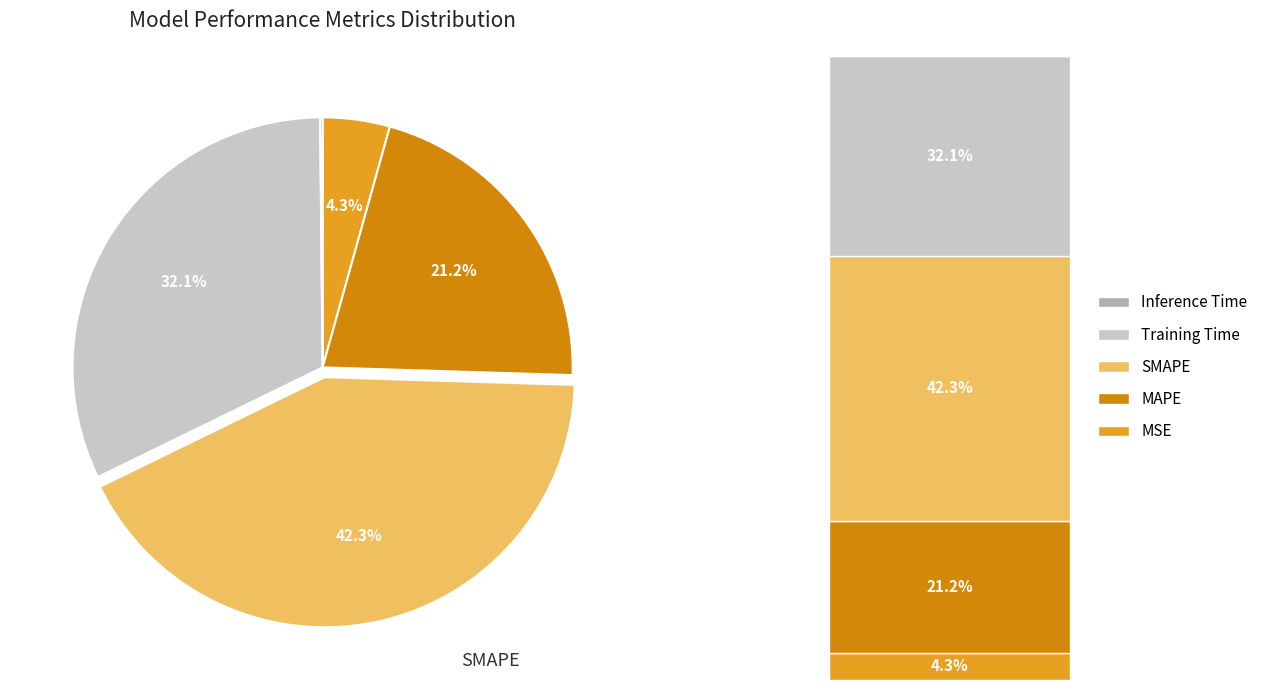

To the nearest percent, what is the difference between the largest and smallest slice percentages?

42%